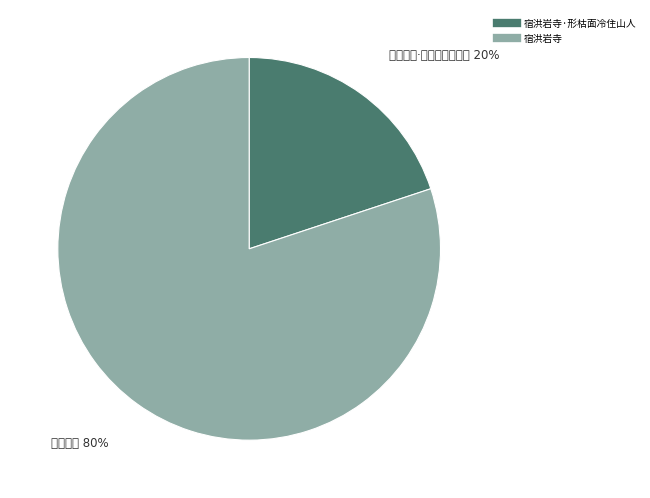

To the nearest percent, what is the average slice percentage?

50%